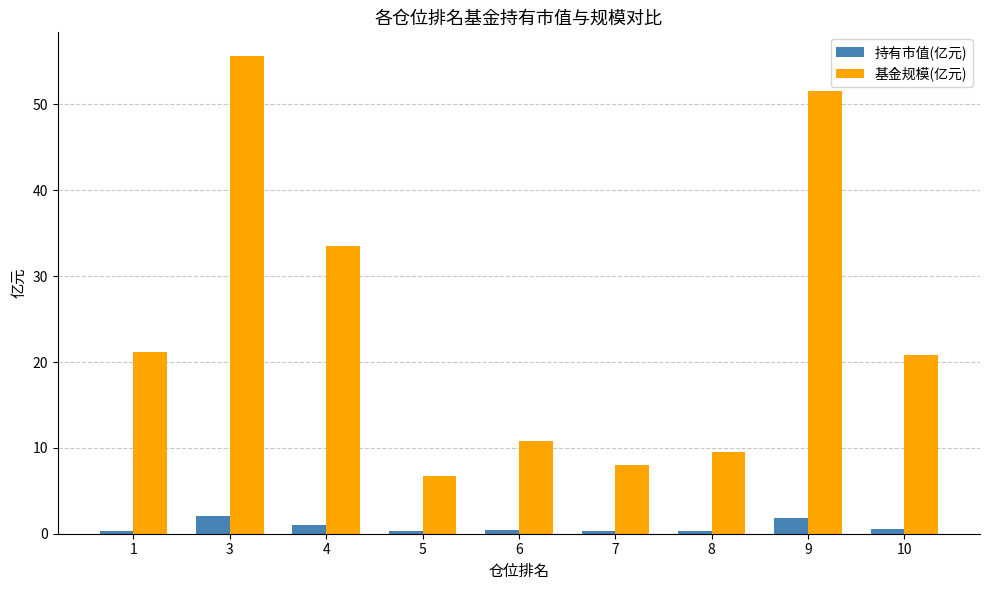

Which category has the highest value in the 基金规模(亿元) series?

3